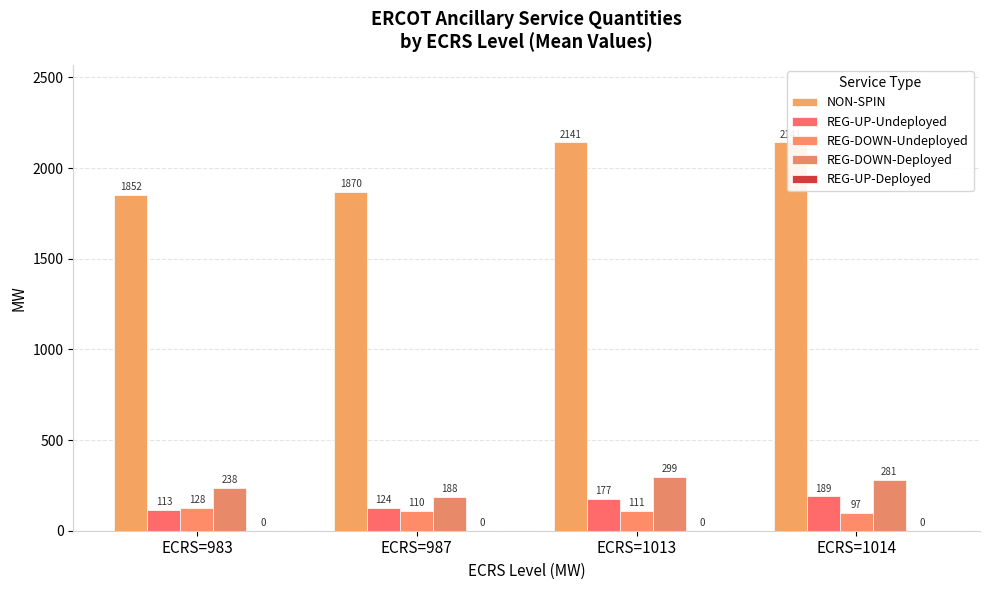

Is the value of REG-UP-Deployed at ECRS=983 greater than the value of REG-DOWN-Undeployed at ECRS=987?

No